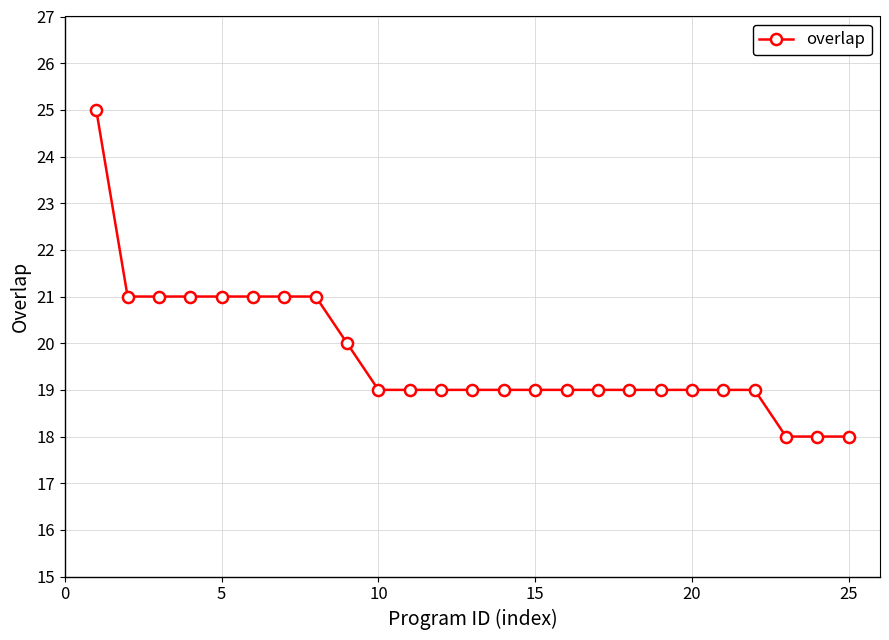

What is the difference between the maximum and minimum values?

7